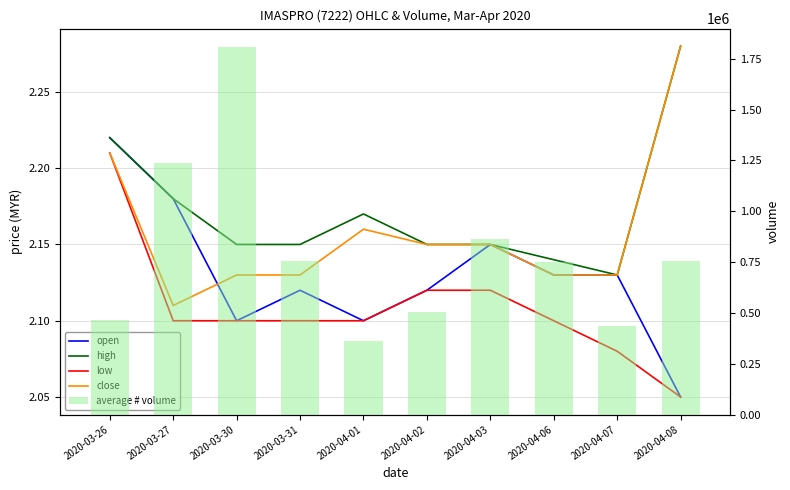

True or false: open has a value of 2.1 at 2020-04-01.

True